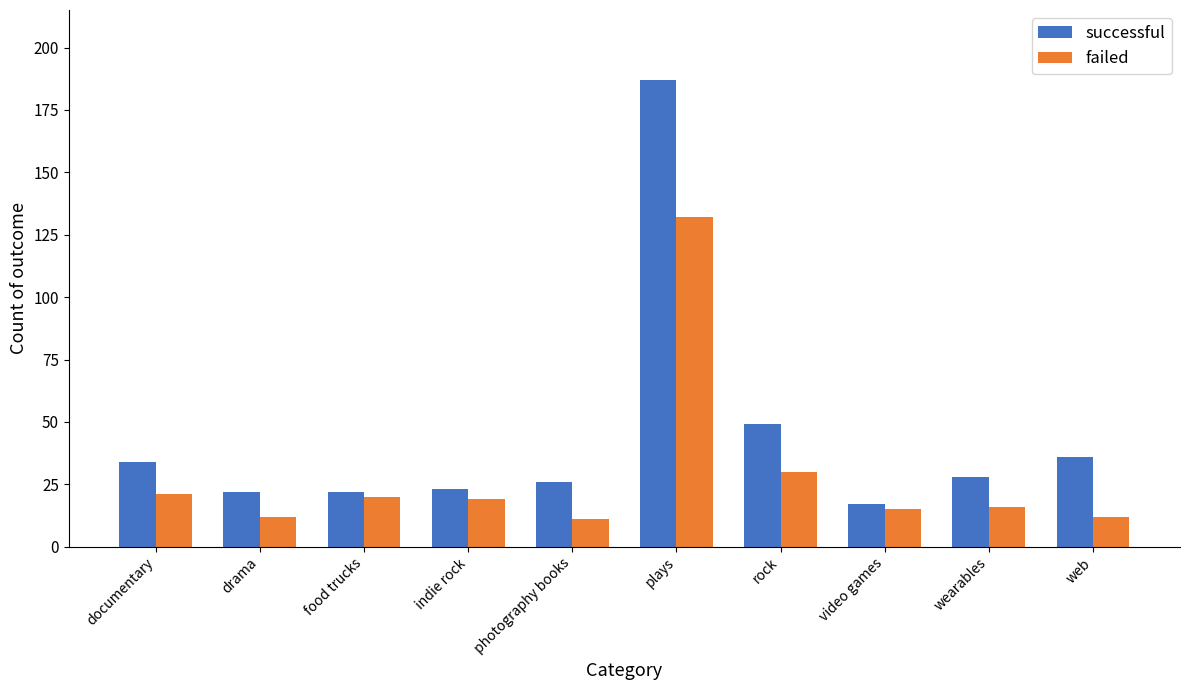

What is the label of the 4th bar from the left?

indie rock